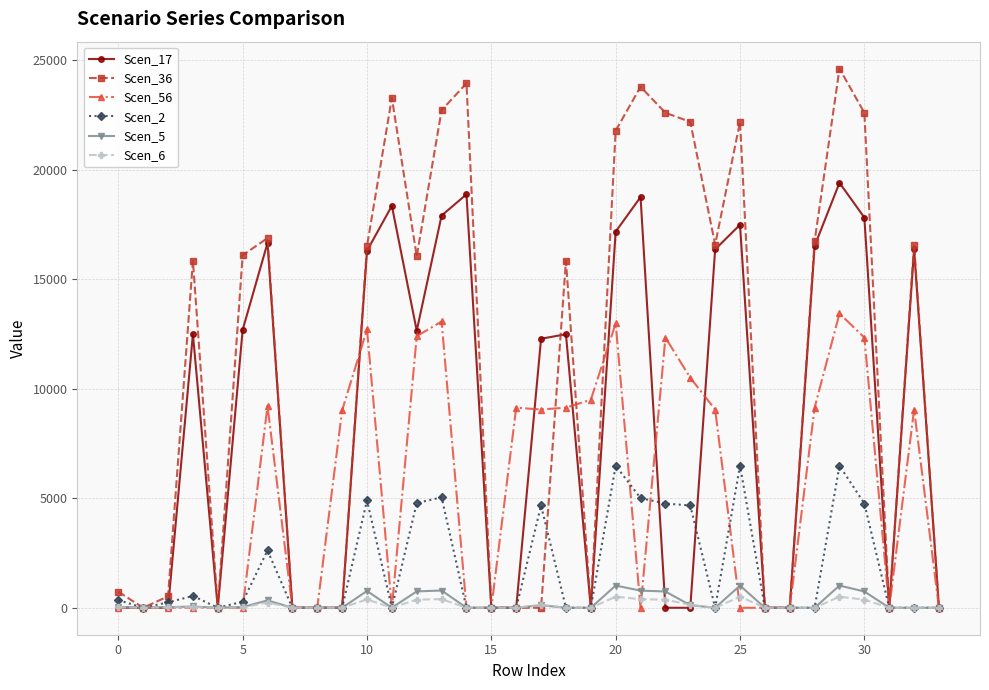

Does the chart have visible grid lines?

Yes